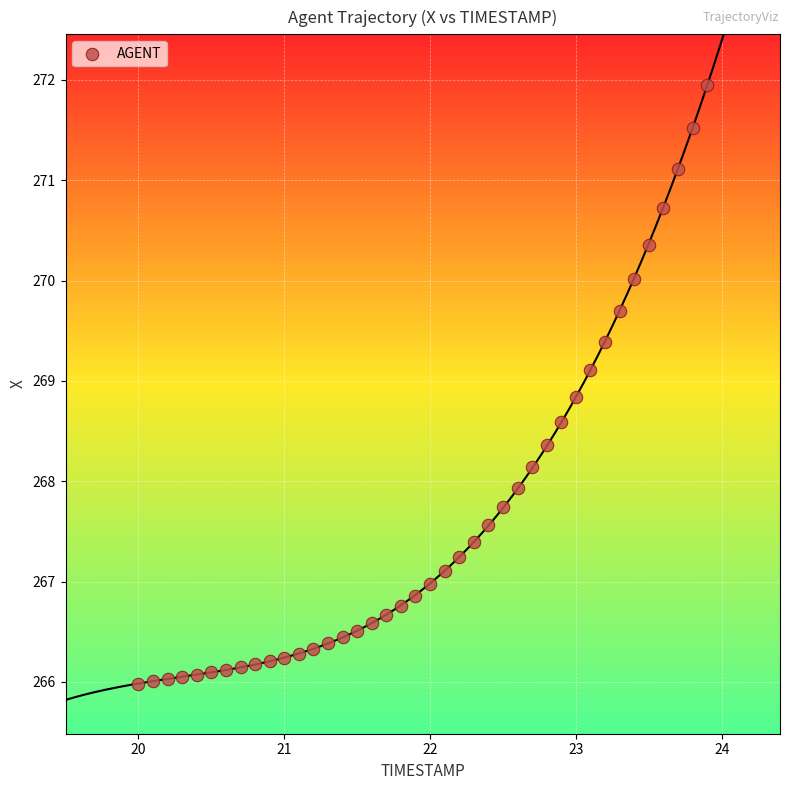

What is the range of X values (max minus min)?

3.9